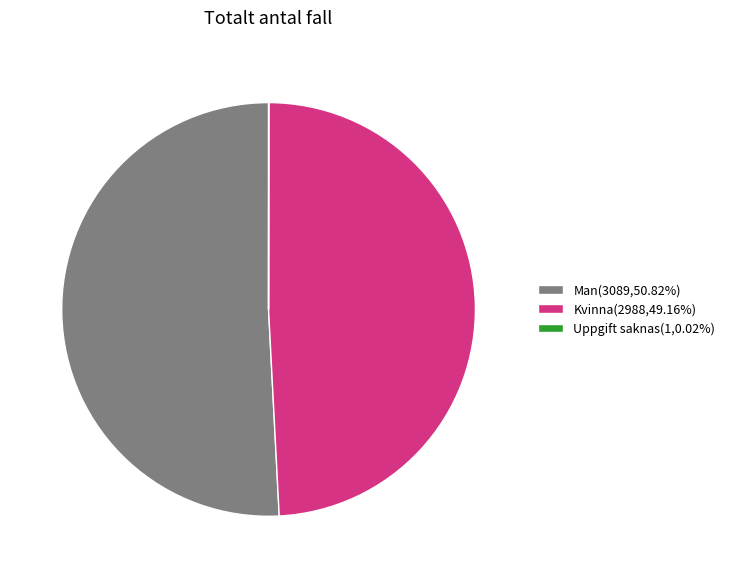

Does any single category account for the majority?

Yes